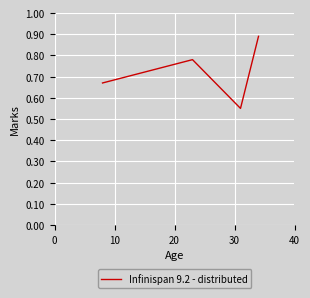

Count the values in the range 0 to 1.

4